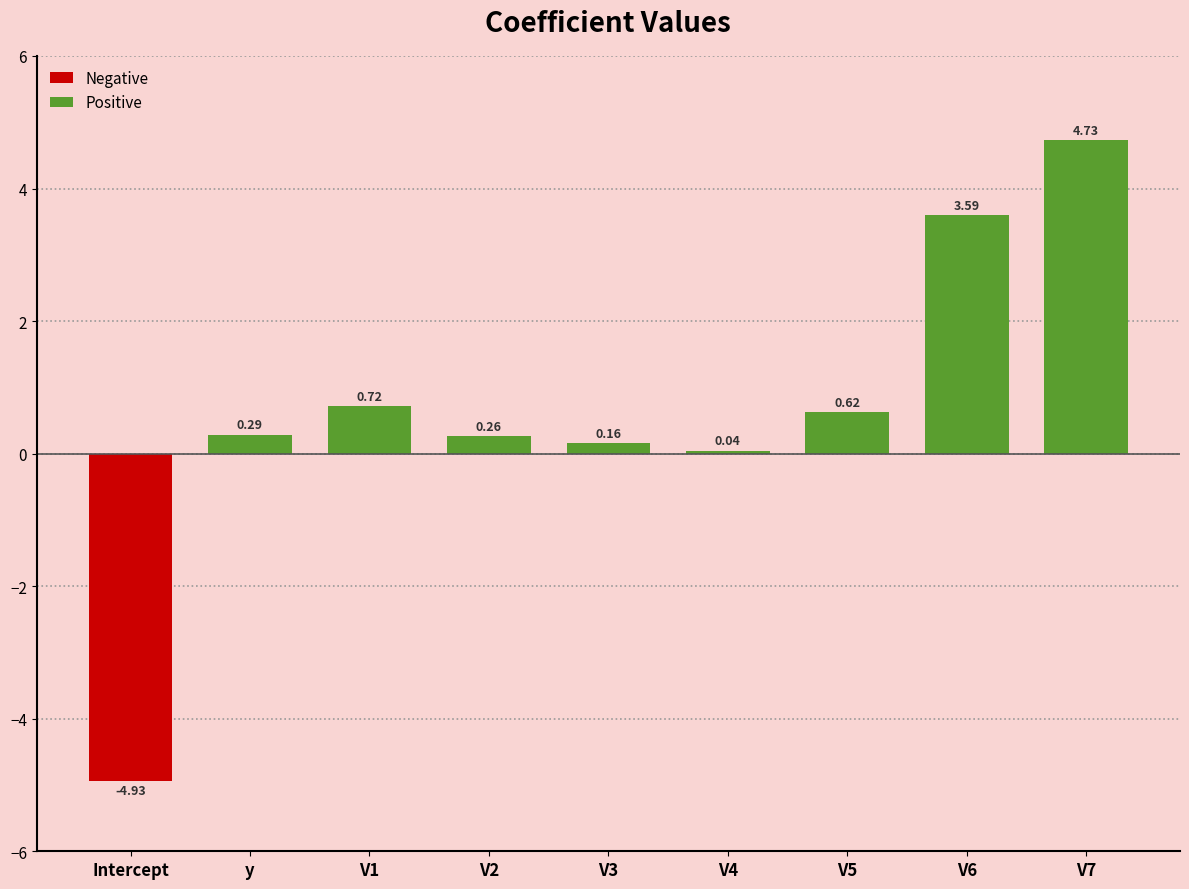

Does the chart contain stacked bars?

No